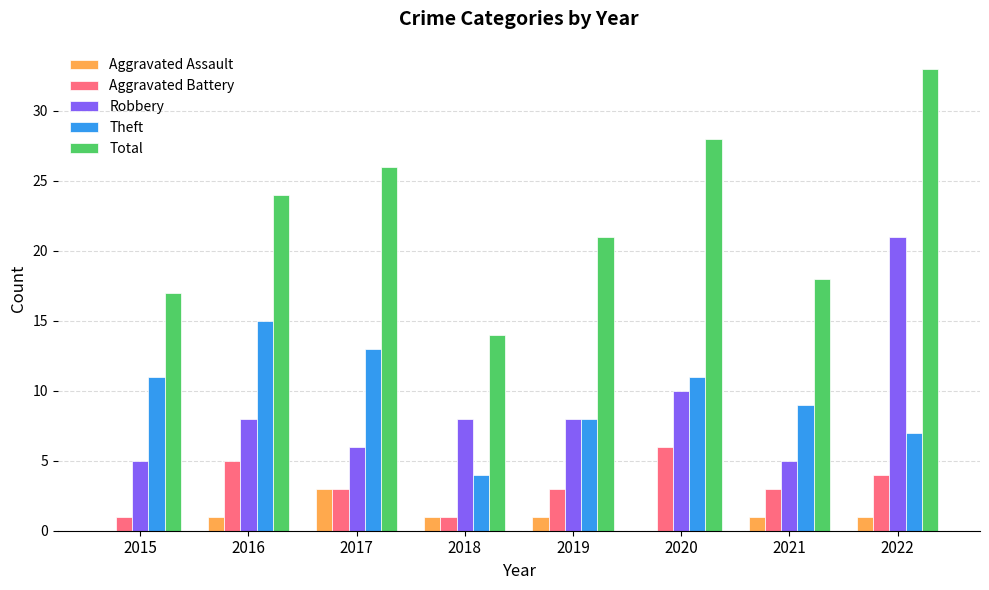

Which category has the highest value across all series?

2022